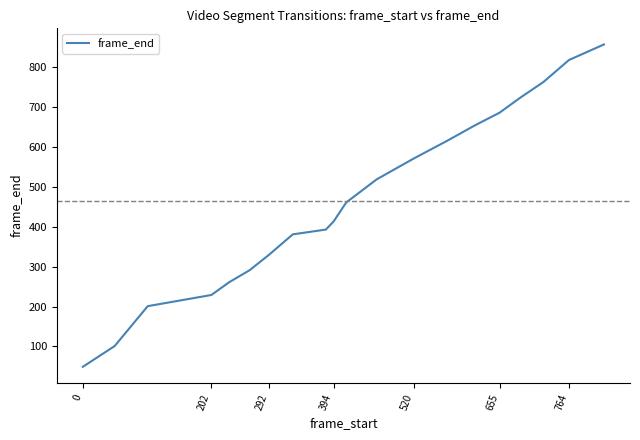

What is the difference between the maximum and minimum values?

808